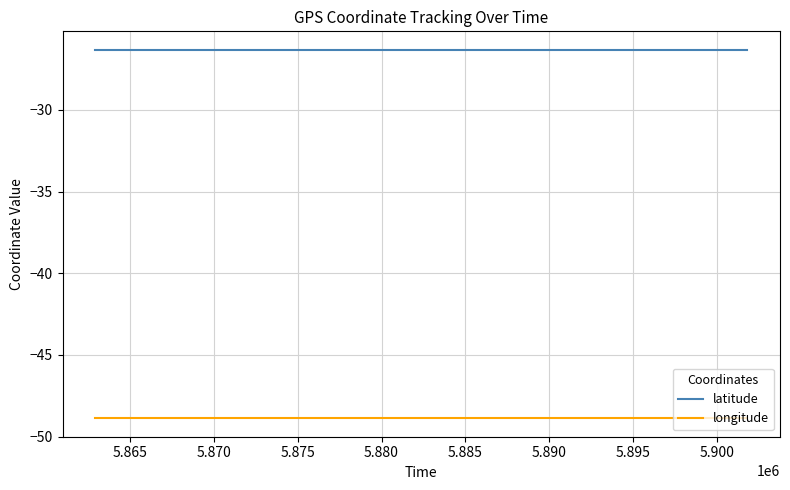

Rank the series by their maximum value, from highest to lowest.

latitude, longitude